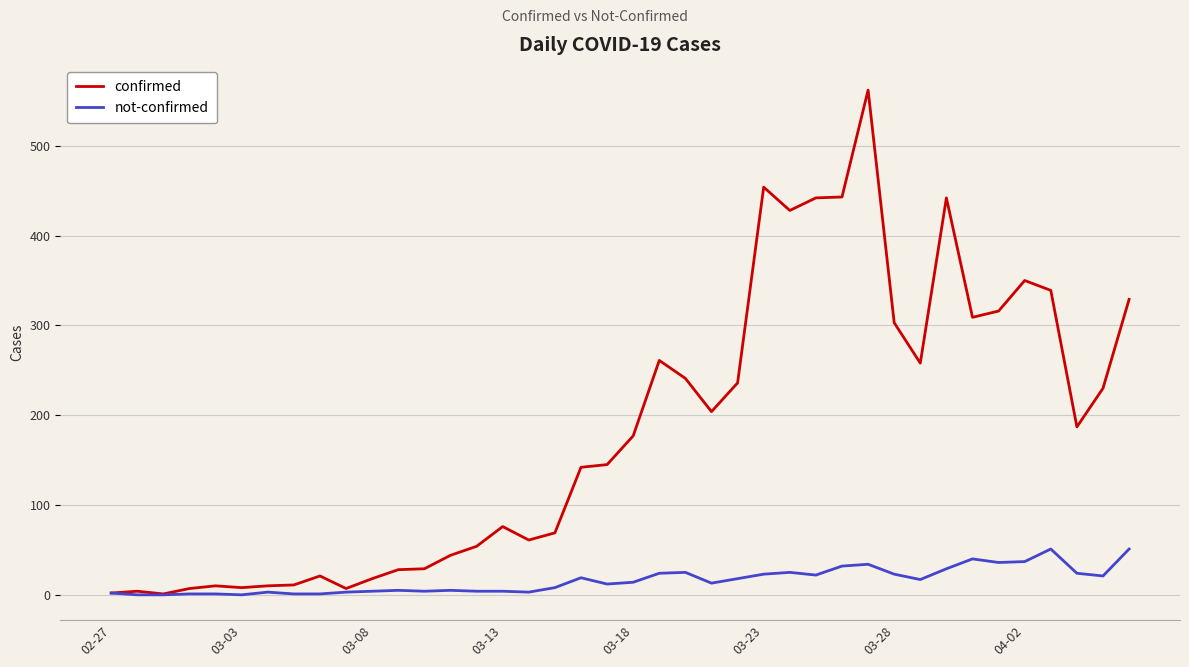

What is the sum of all confirmed values?

7258